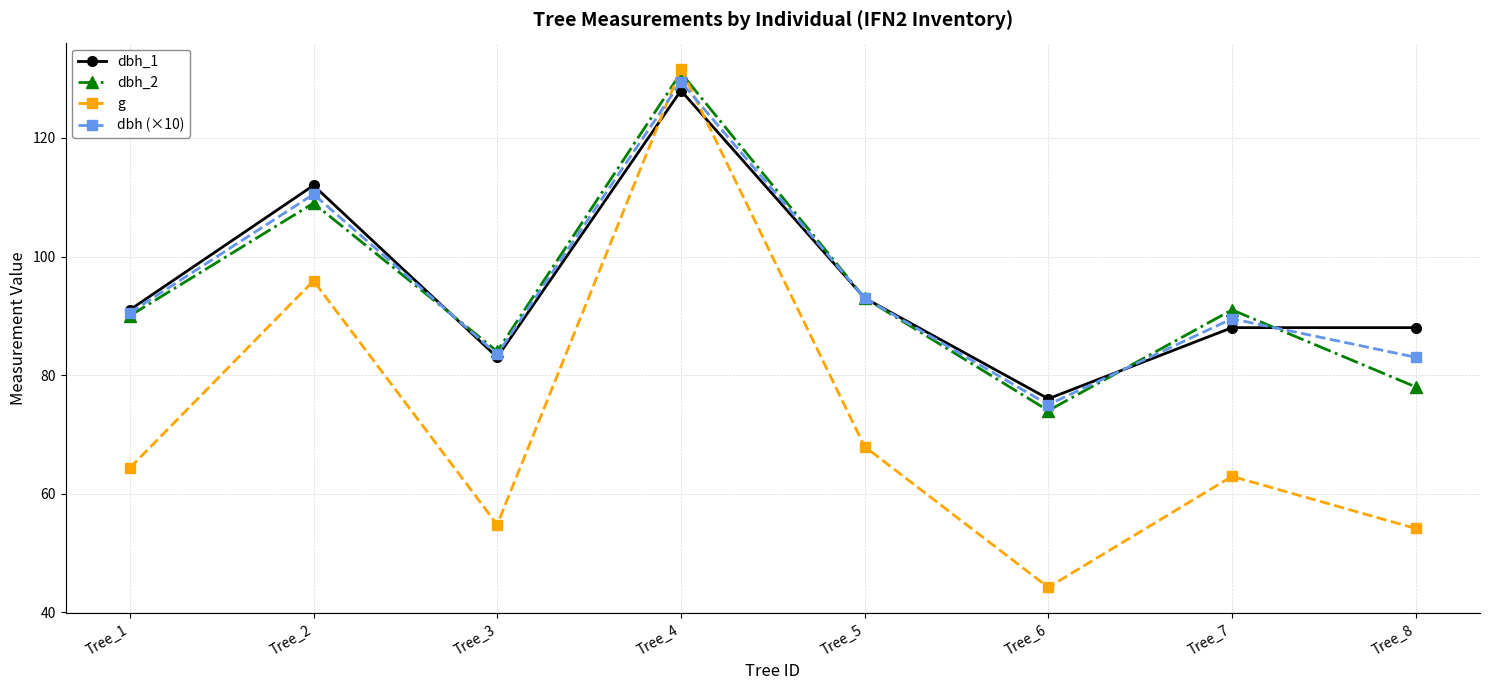

The dbh (×10) series shows 83.0 at Tree_8. True or false?

True